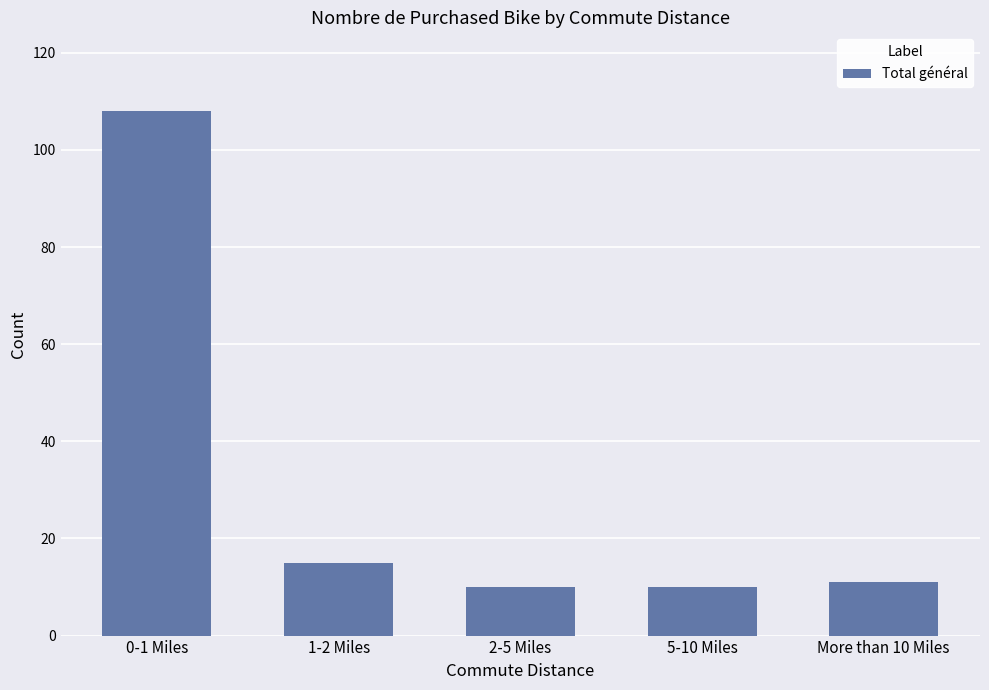

What is the average value?

31